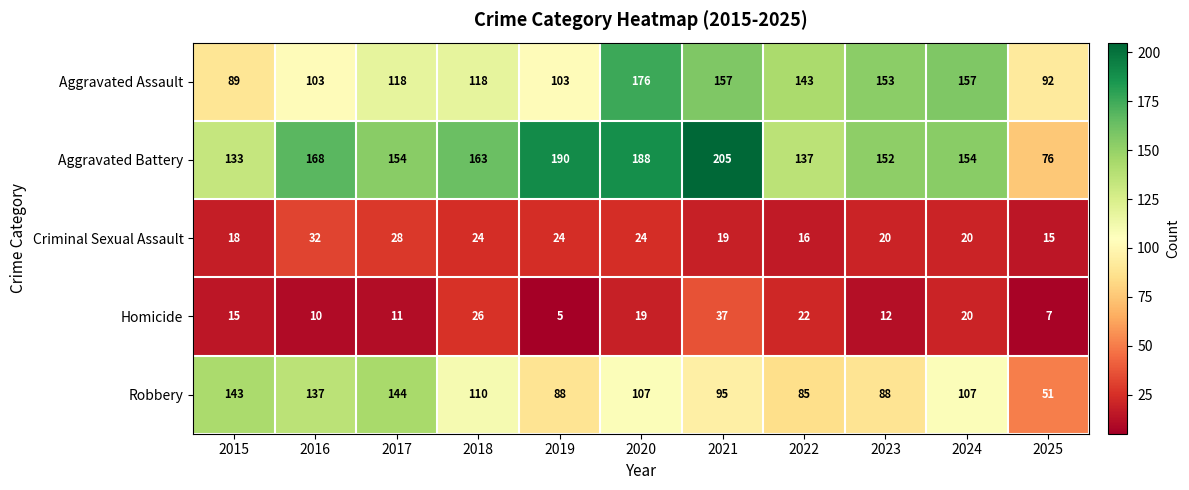

Rank the series at 2020 from lowest to highest value.

Homicide, Criminal Sexual Assault, Robbery, Aggravated Assault, Aggravated Battery